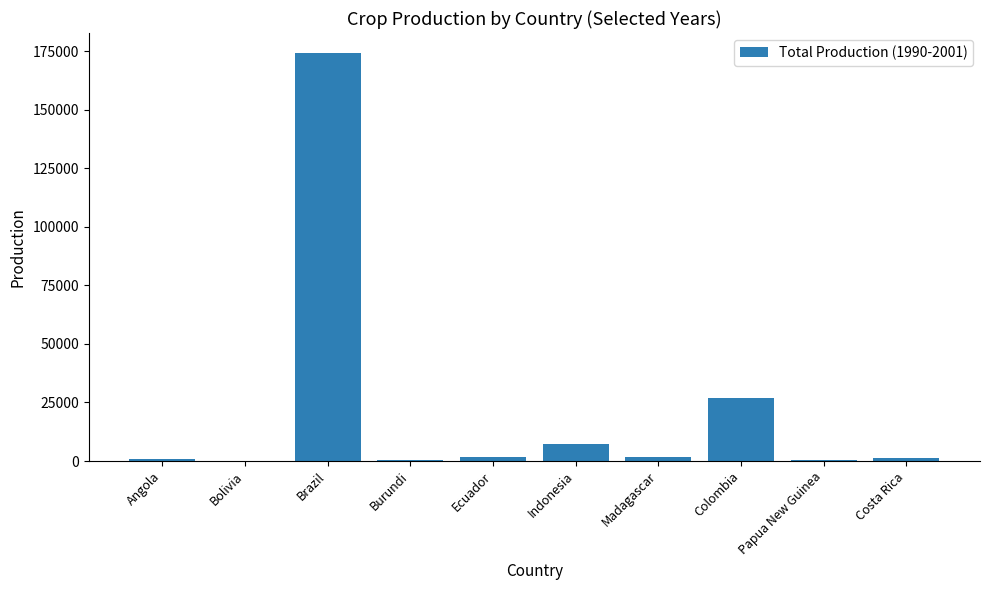

Which label corresponds to the largest value in the chart?

Brazil